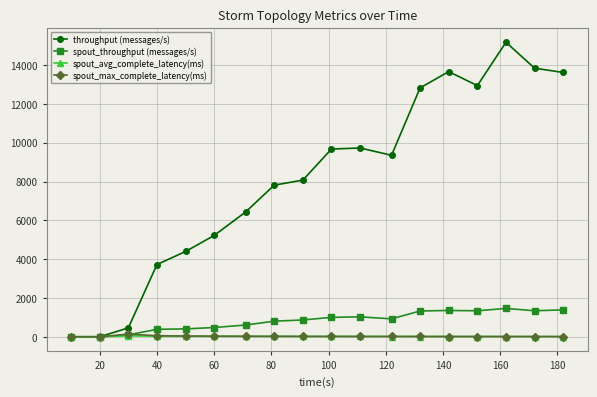

How many data points does each series have?

18